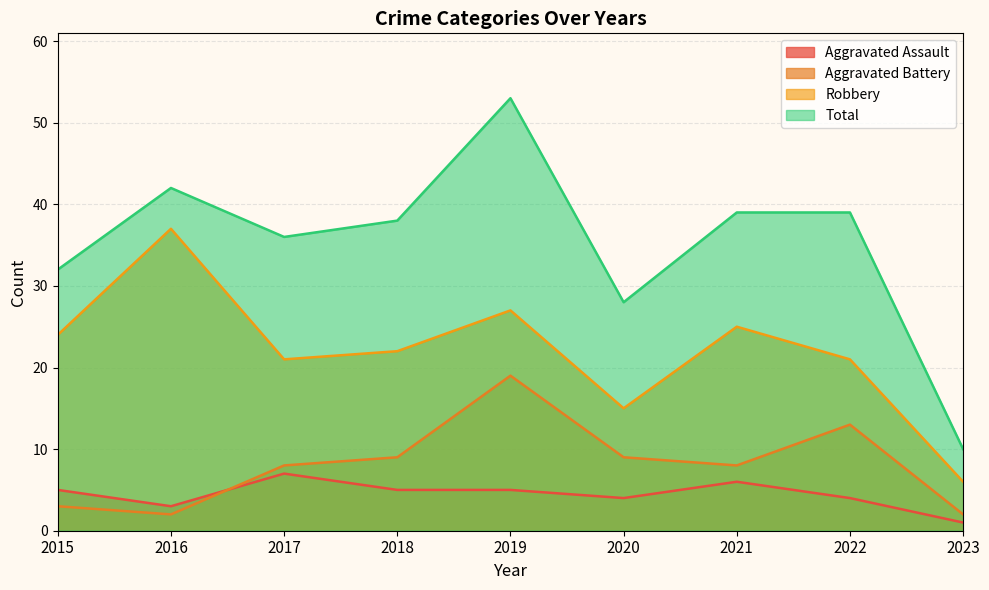

At which category is the sum across all series the highest?

2019